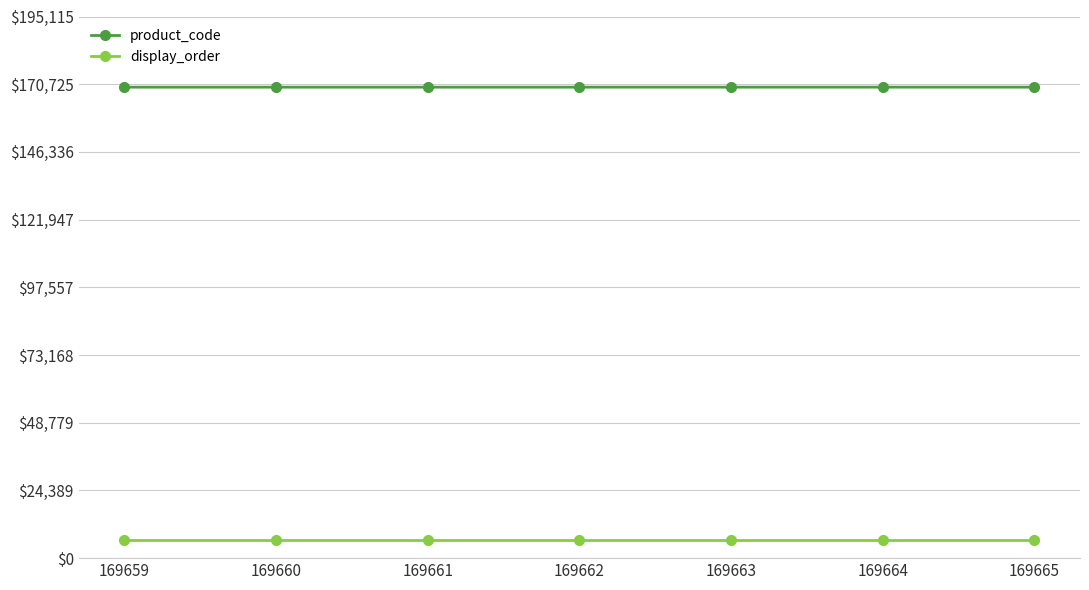

Rank the series at 169663 from lowest to highest value.

display_order, product_code